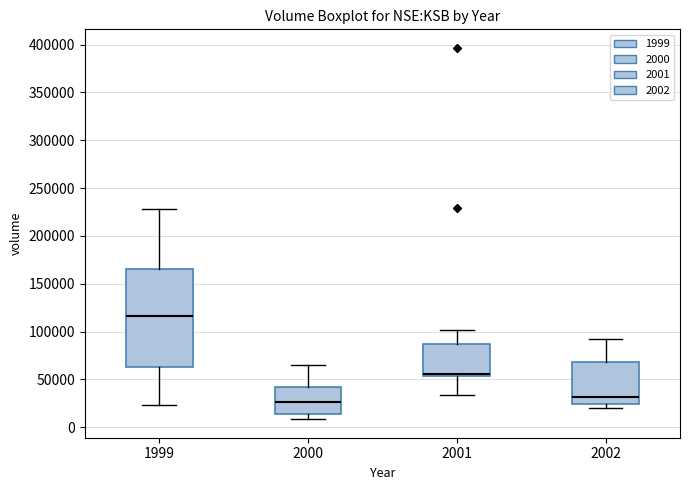

Comparing the boxes themselves (not the whiskers), which one is the tallest?

1999